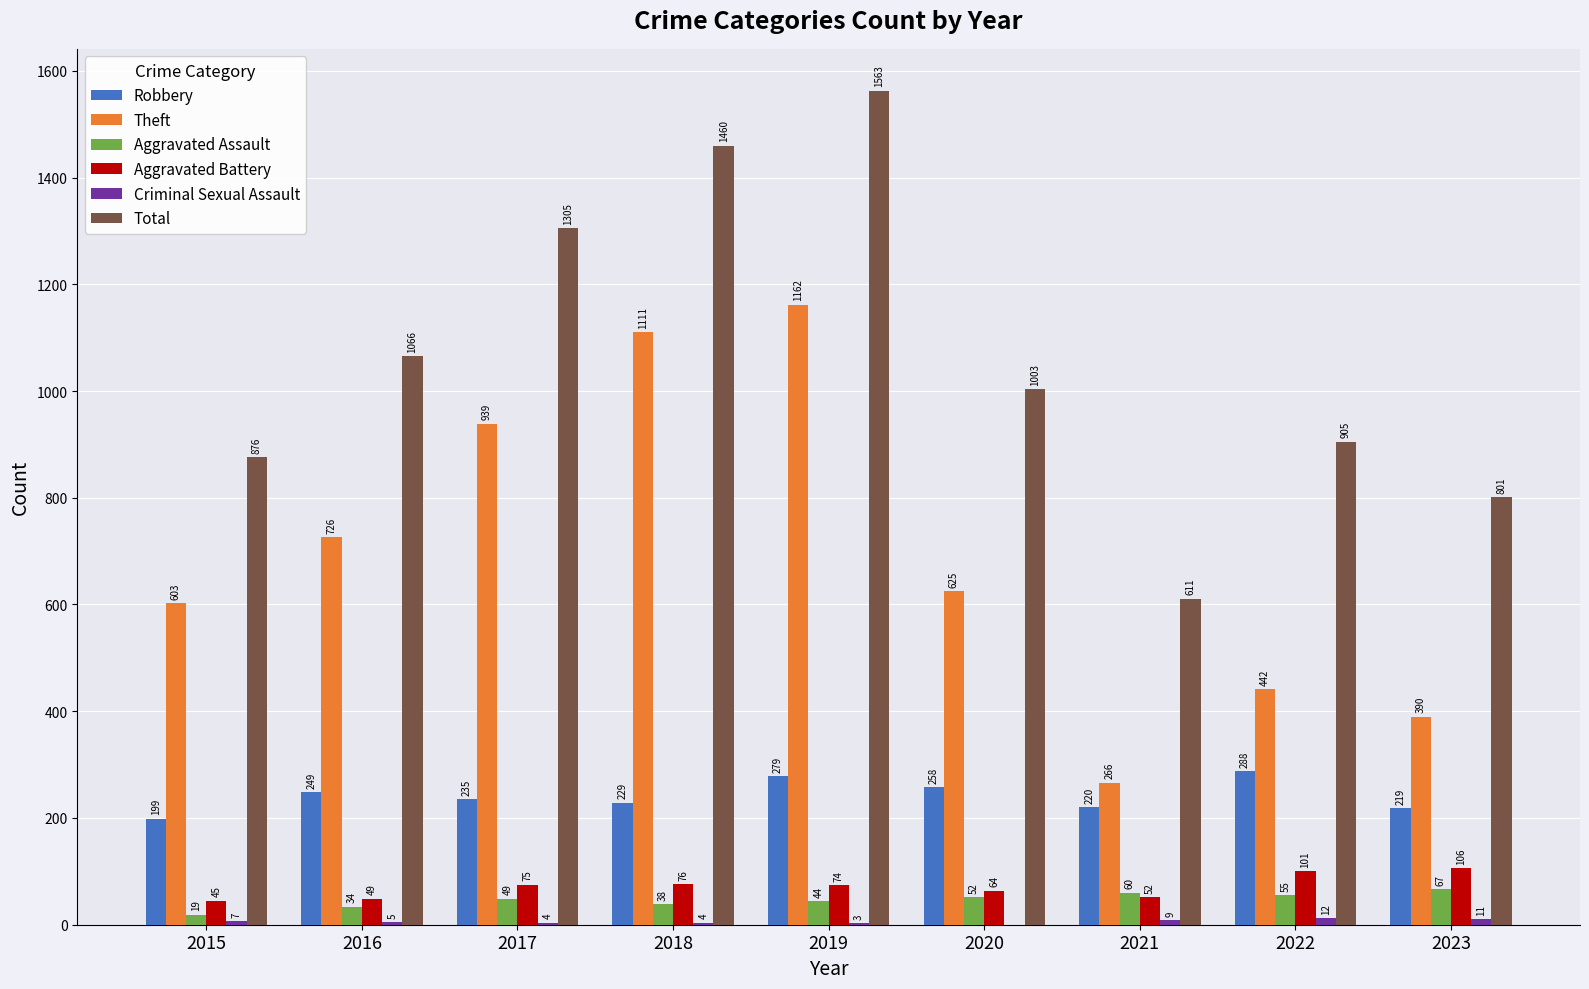

What is the sum of all Aggravated Assault values?

418